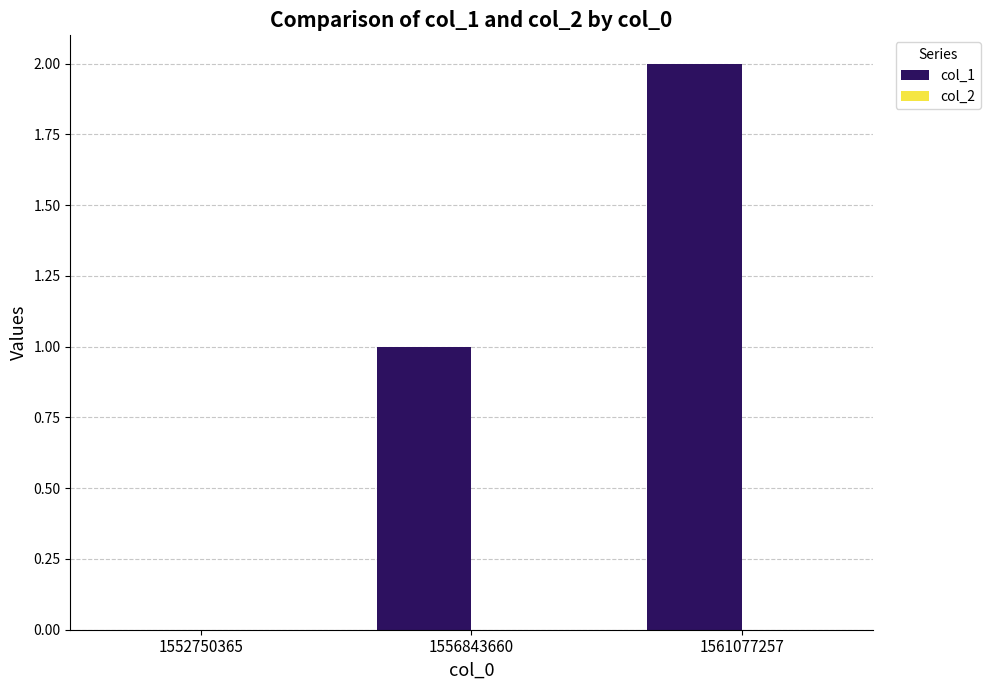

What is the sum of all values?

3